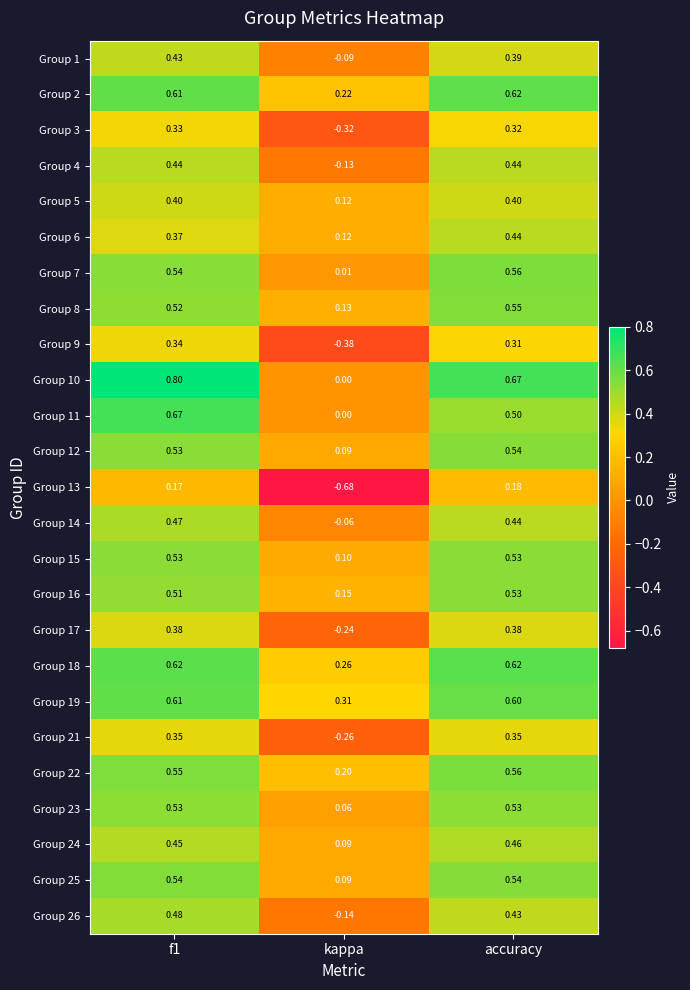

Which category has the highest value in the Group 12 series?

accuracy